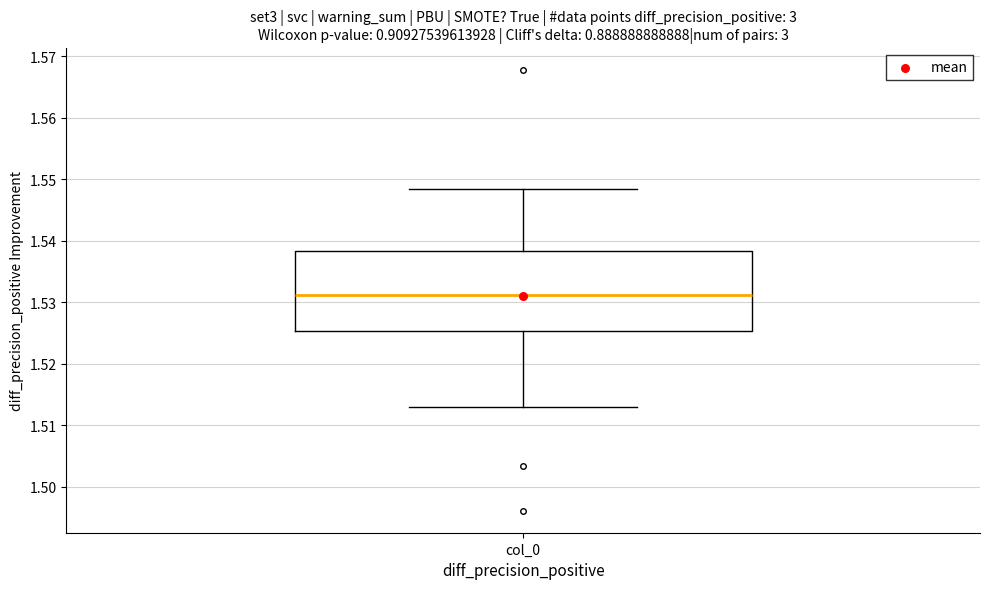

Where is the upper edge of the box for col_0 on the y-axis? The values are not printed on the chart, so give them approximately, as read against the axis.

1.538